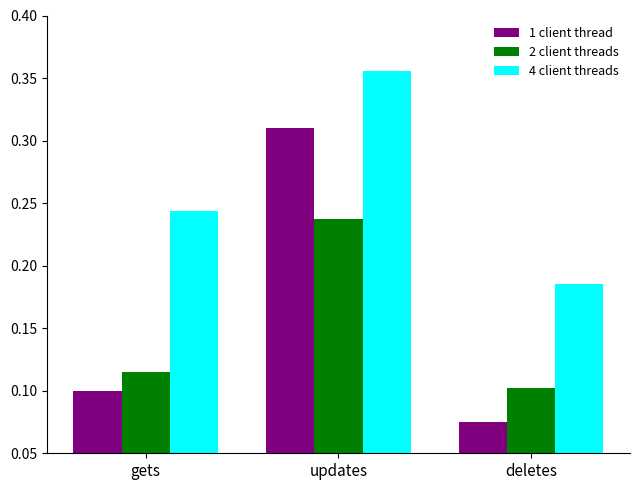

At which category is the sum across all series the highest?

updates